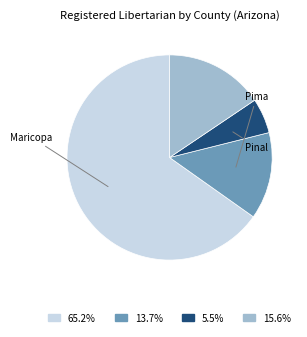

Is there any slice that represents more than half of the pie?

Yes